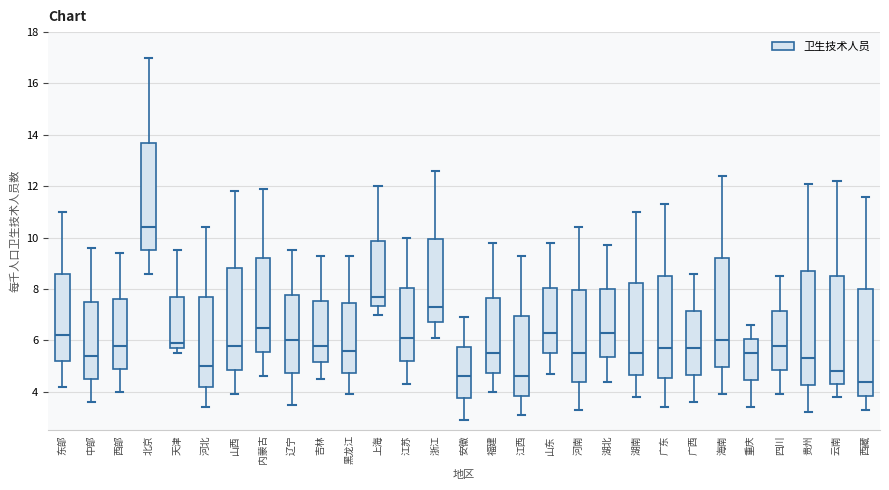

Which box's median line is the highest?

北京